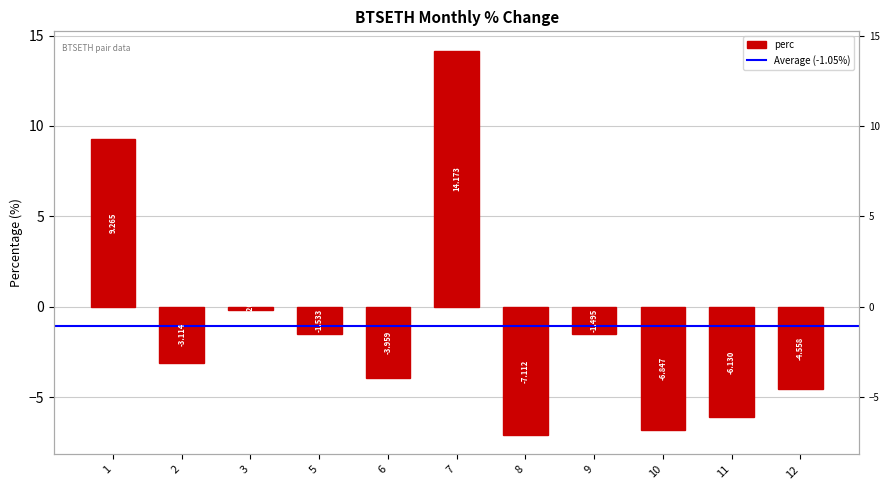

Are the bars horizontal?

No